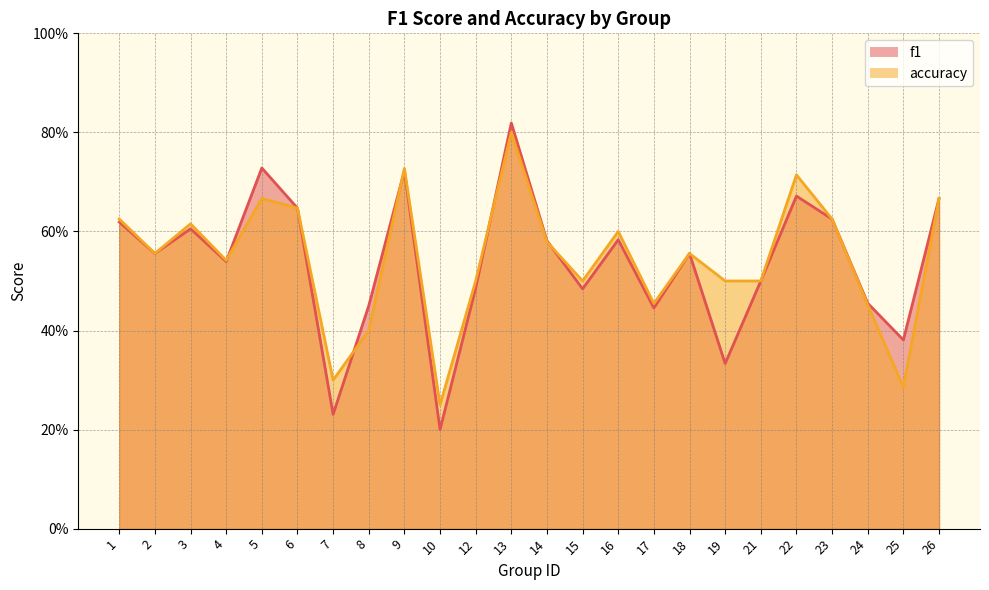

What is the sum of the f1 values at 4 and 17?

1.0